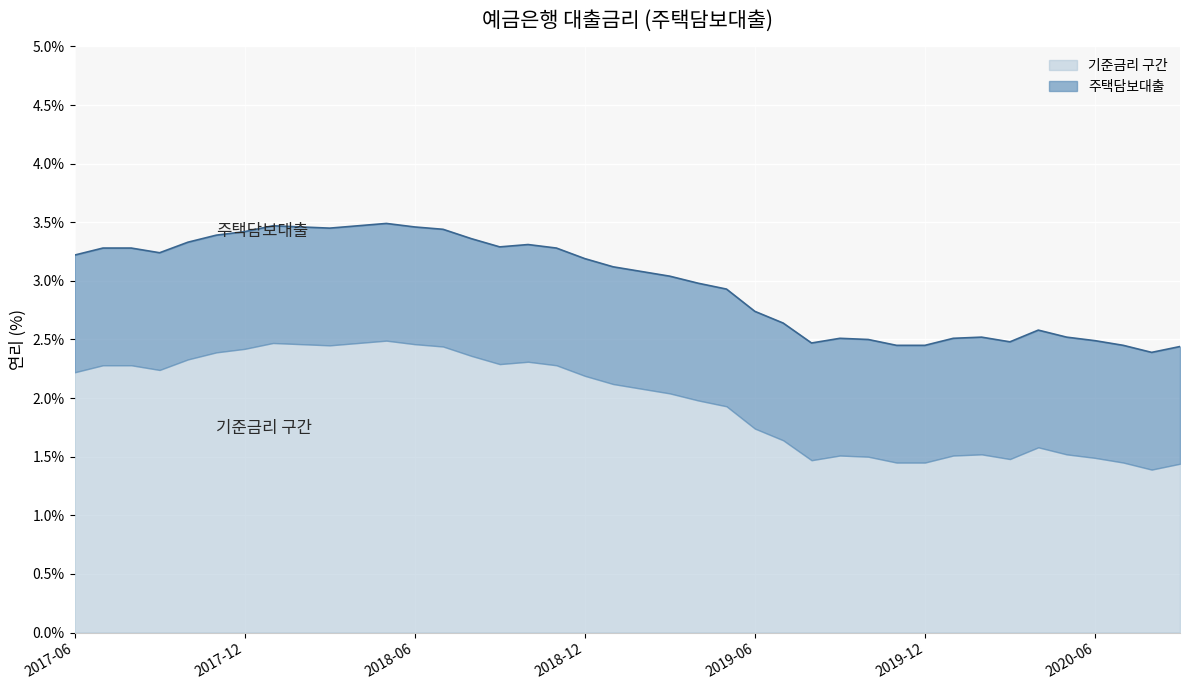

What is the sum of the values at 201707 and 201910?

5.8